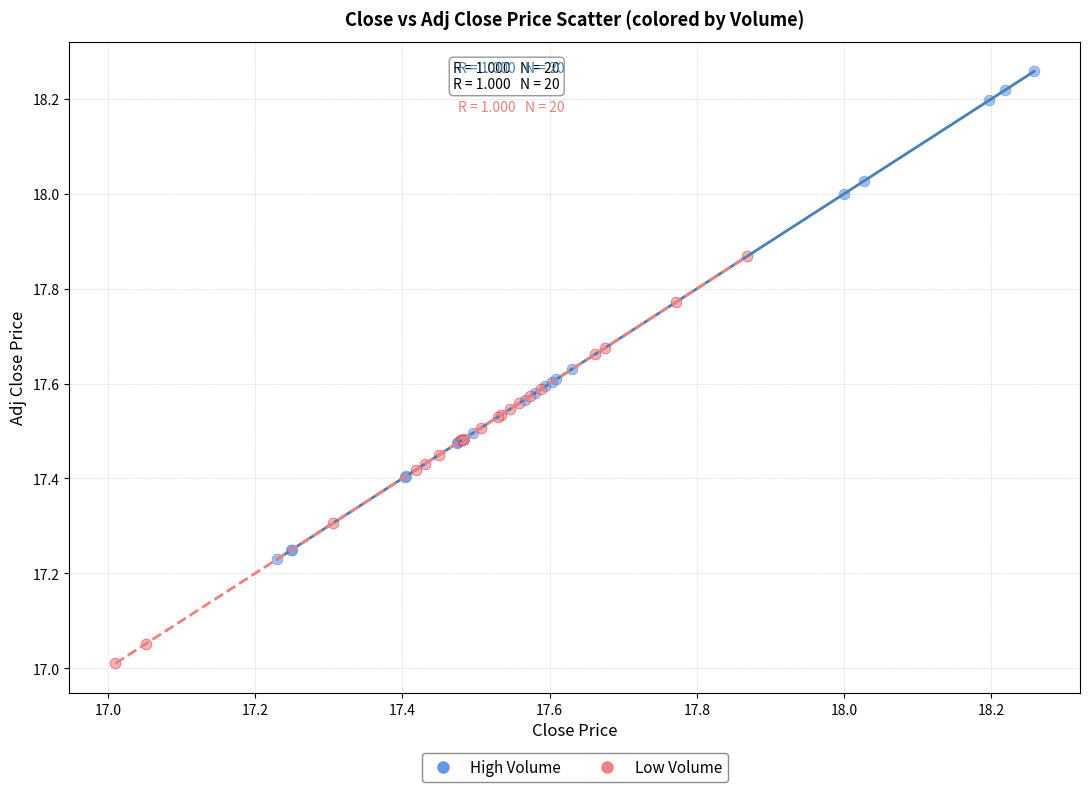

Which series contains the highest Y value?

High Volume